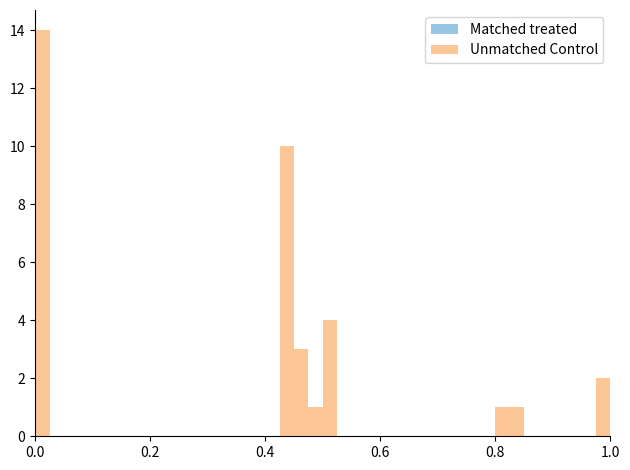

Around what value on the x-axis is the tallest bar? Give the approximate position of its centre, as read against the axis.

0.02